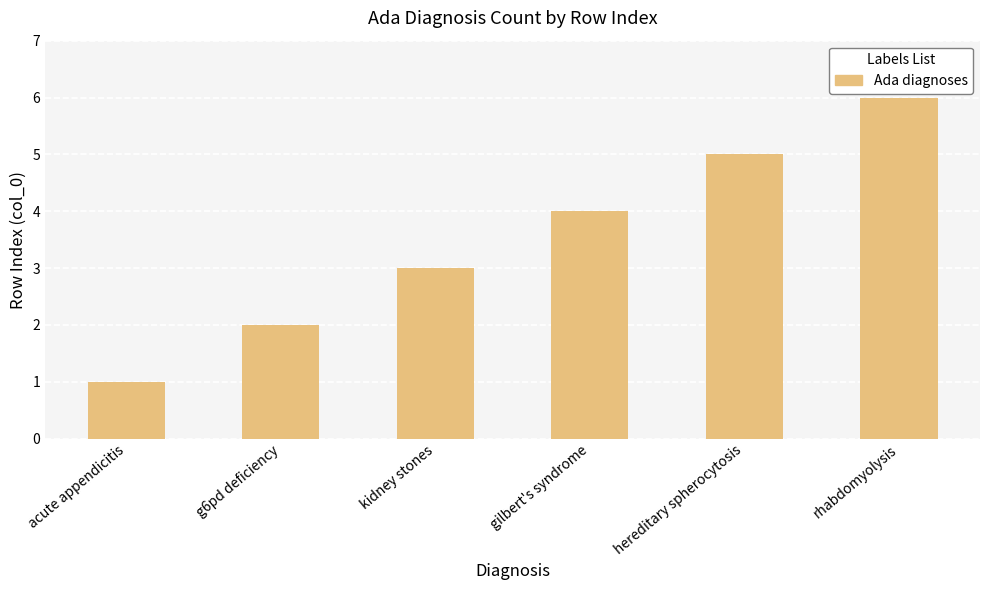

Between hereditary spherocytosis and acute appendicitis, which is larger?

hereditary spherocytosis